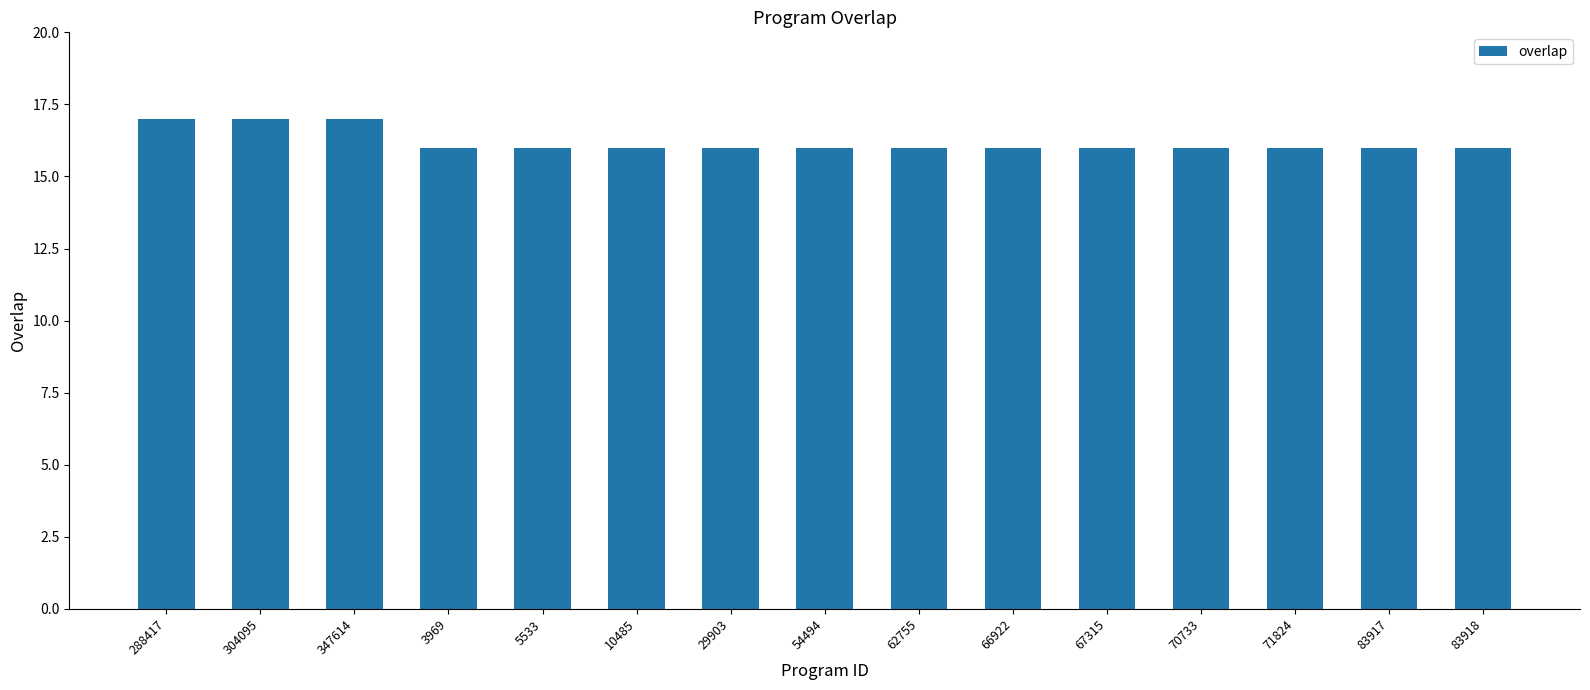

How many distinct data groups are displayed?

1